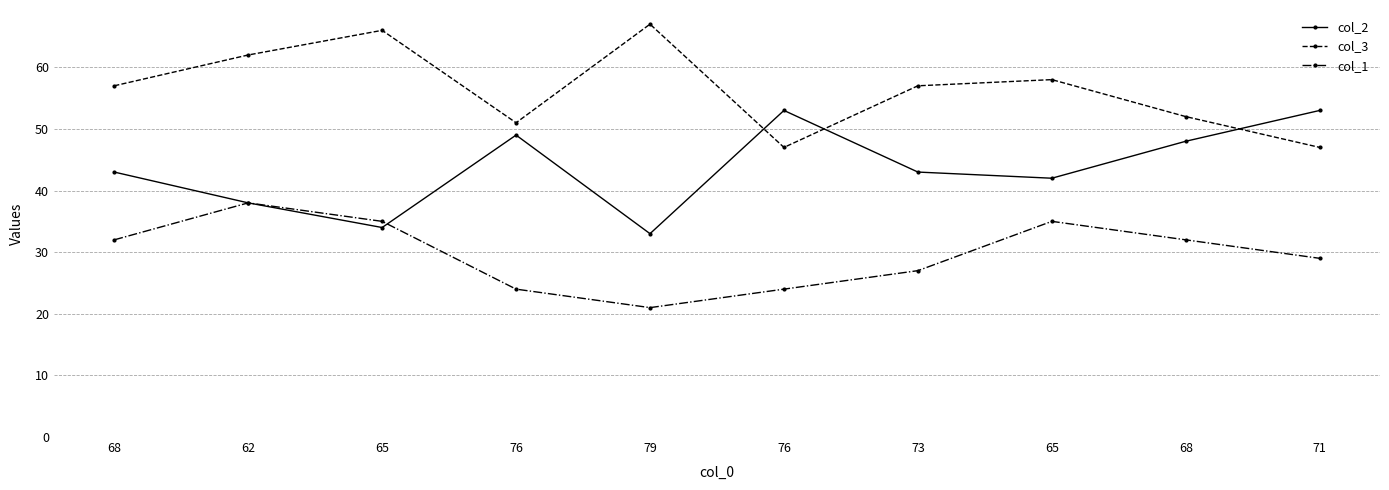

Reading left to right, transcribe all the data shown in this chart.

col_2: 68=43	62=38	65=34	76=49	79=33	76=53	73=43	65=42	68=48	71=53
col_3: 68=57	62=62	65=66	76=51	79=67	76=47	73=57	65=58	68=52	71=47
col_1: 68=32	62=38	65=35	76=24	79=21	76=24	73=27	65=35	68=32	71=29